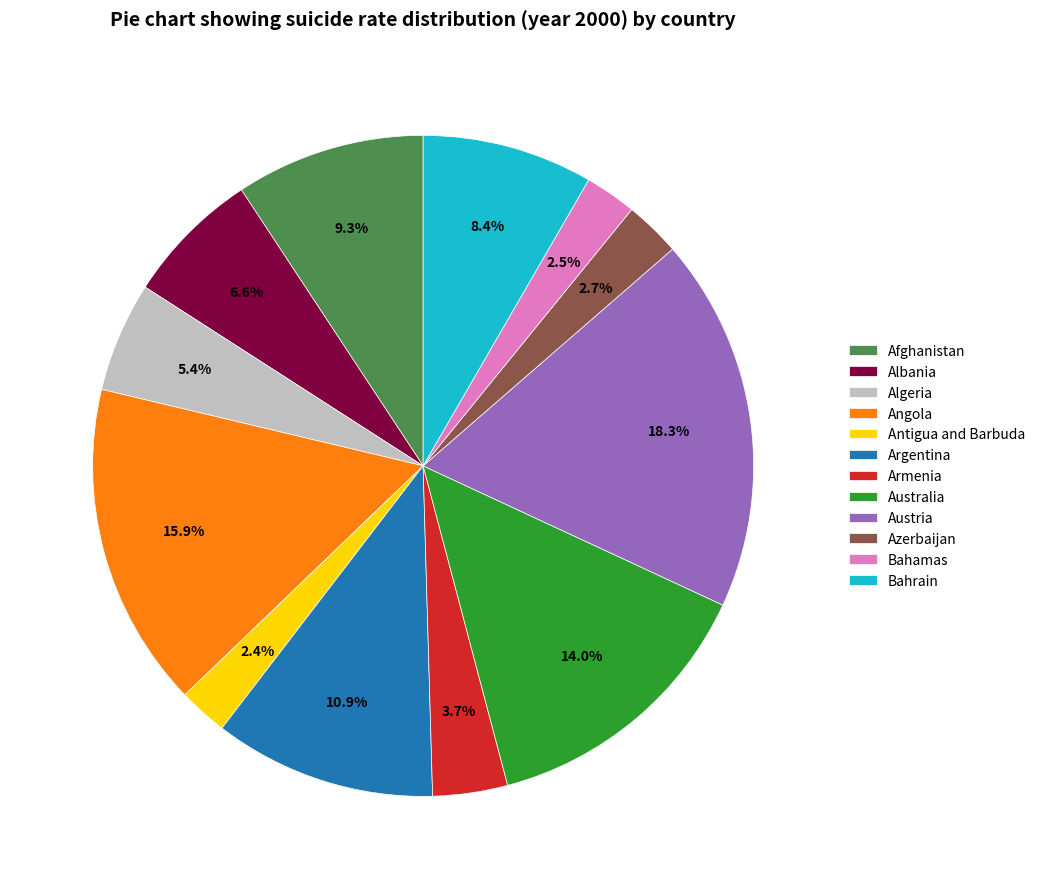

What percentage is the Austria slice, to the nearest percent?

18%